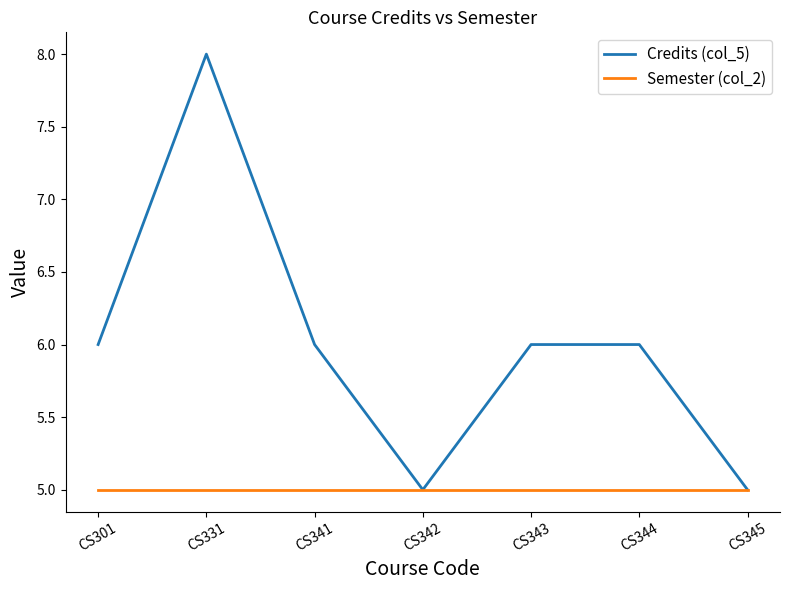

True or false: Semester (col_2) has a value of 5 at CS301.

True